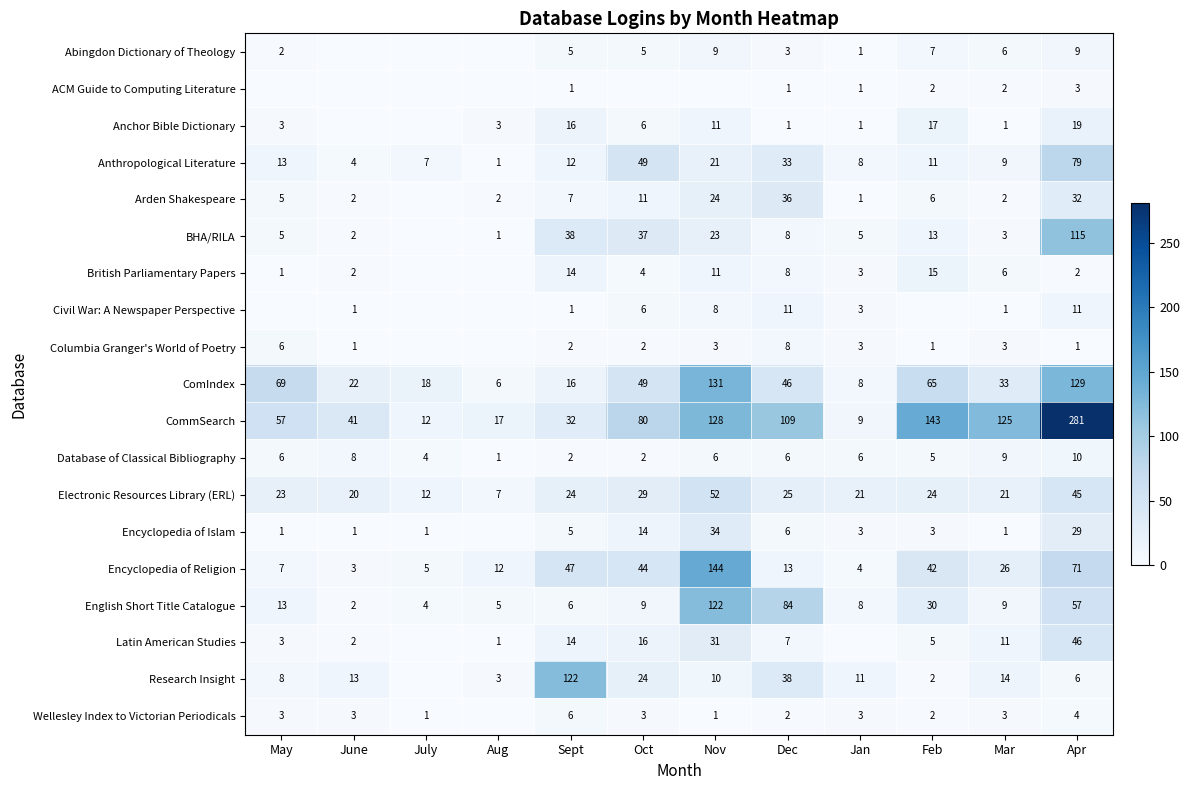

What is the difference between the maximum and minimum values in the ComIndex series?

125